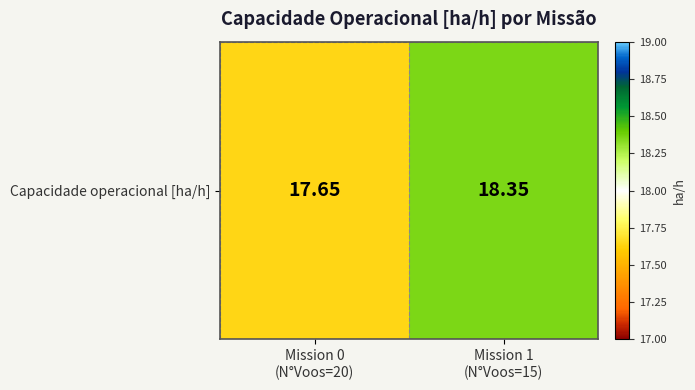

Reading left to right, transcribe all the data shown in this chart.

Mission 0
(N°Voos=20)=17.6	Mission 1
(N°Voos=15)=18.4